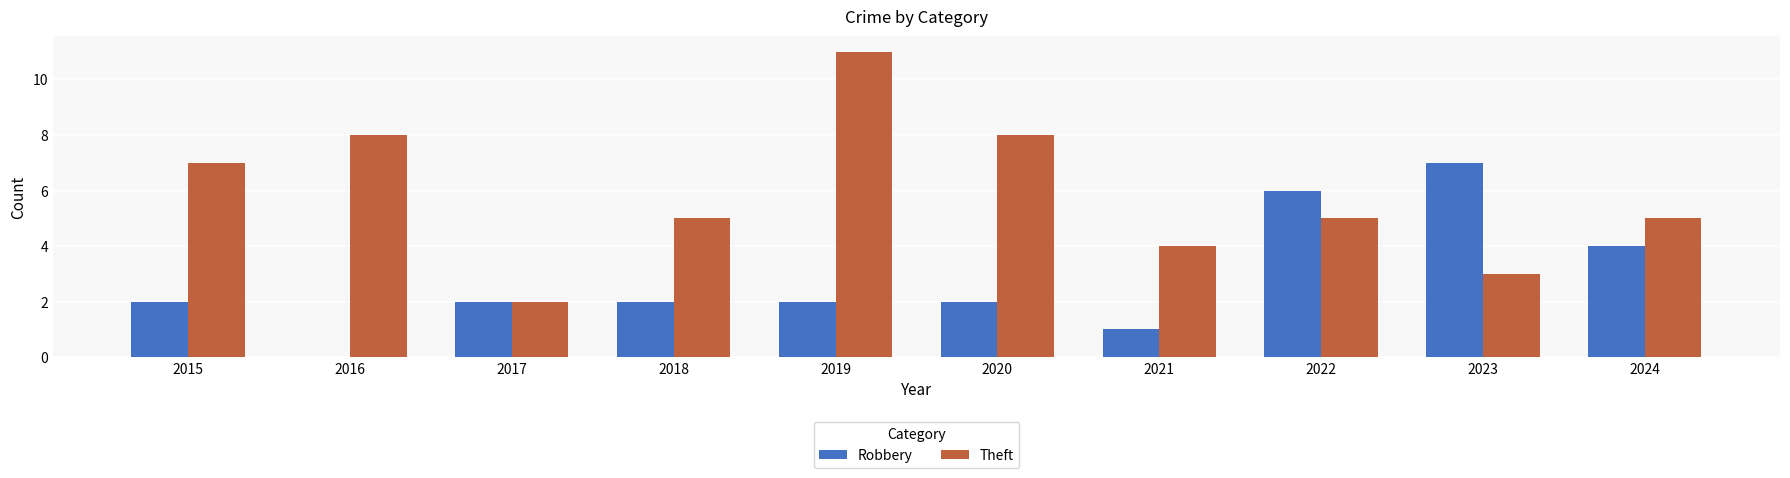

Are the bars horizontal?

No